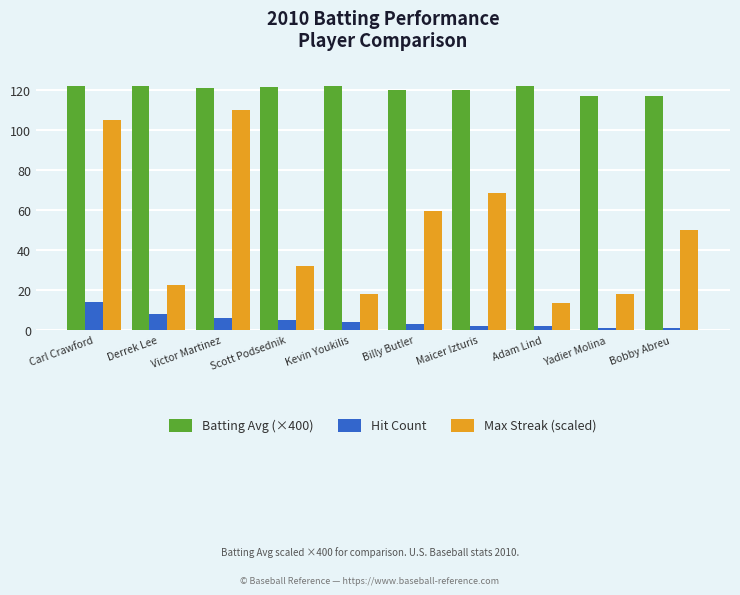

What is the label of the 3rd bar from the right?

Adam Lind